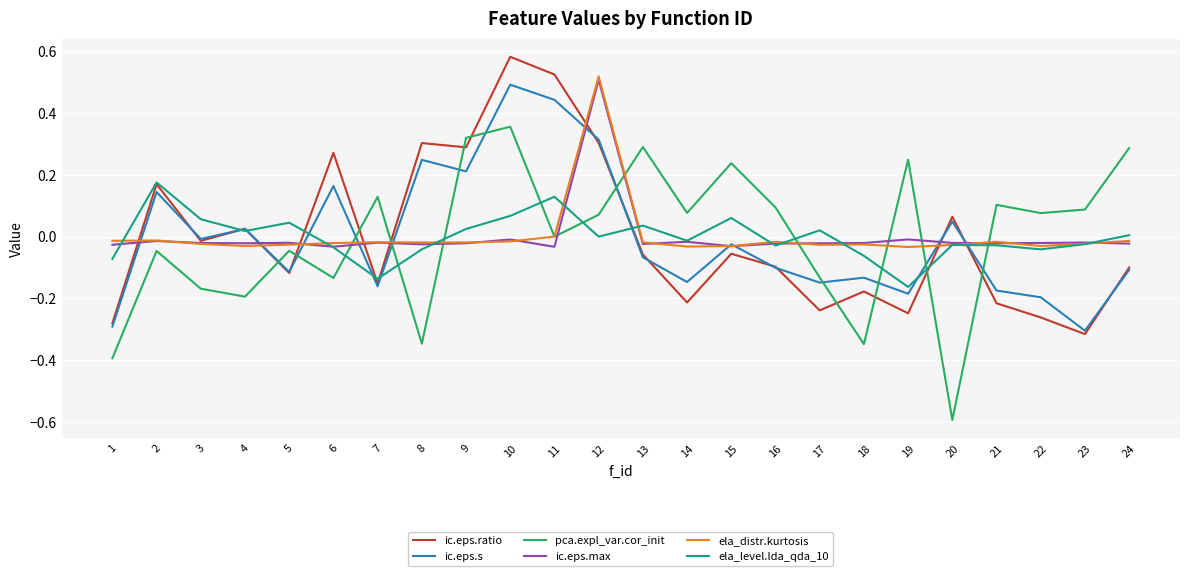

List the series in order of their peak value, highest first.

ic.eps.ratio, ela_distr.kurtosis, ic.eps.max, ic.eps.s, pca.expl_var.cor_init, ela_level.lda_qda_10